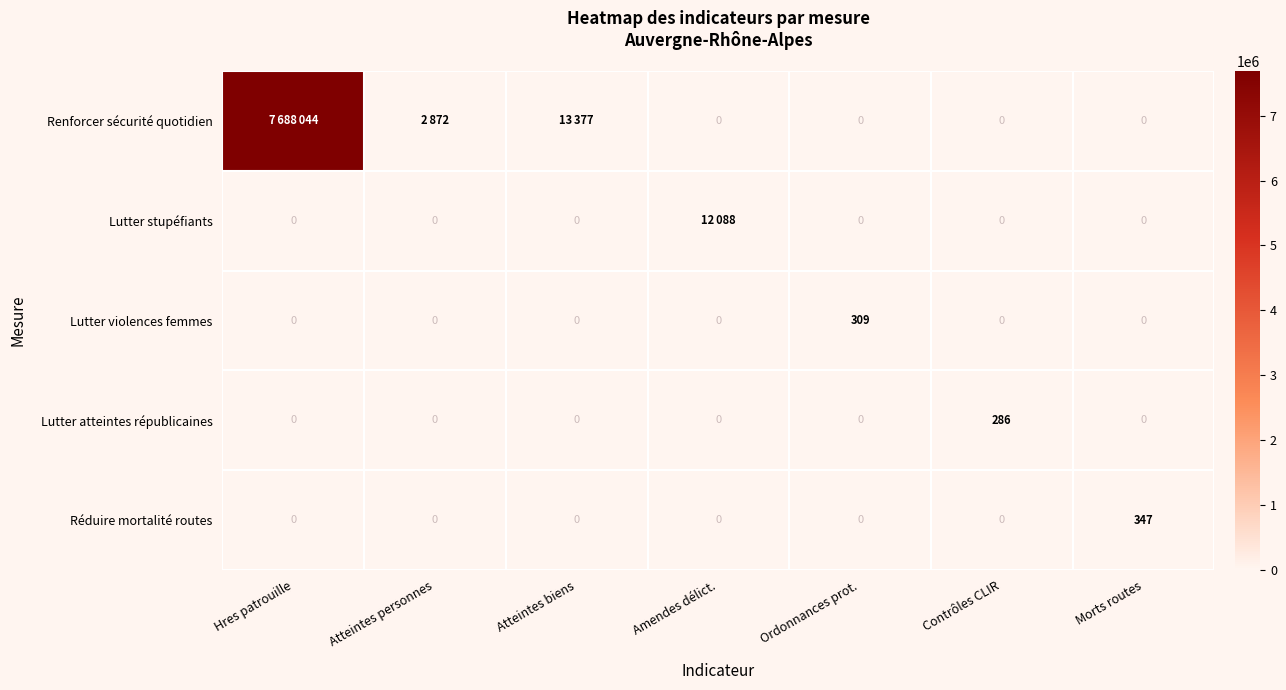

Is it true that Lutter violences femmes equals 309 at Ordonnances prot.?

True